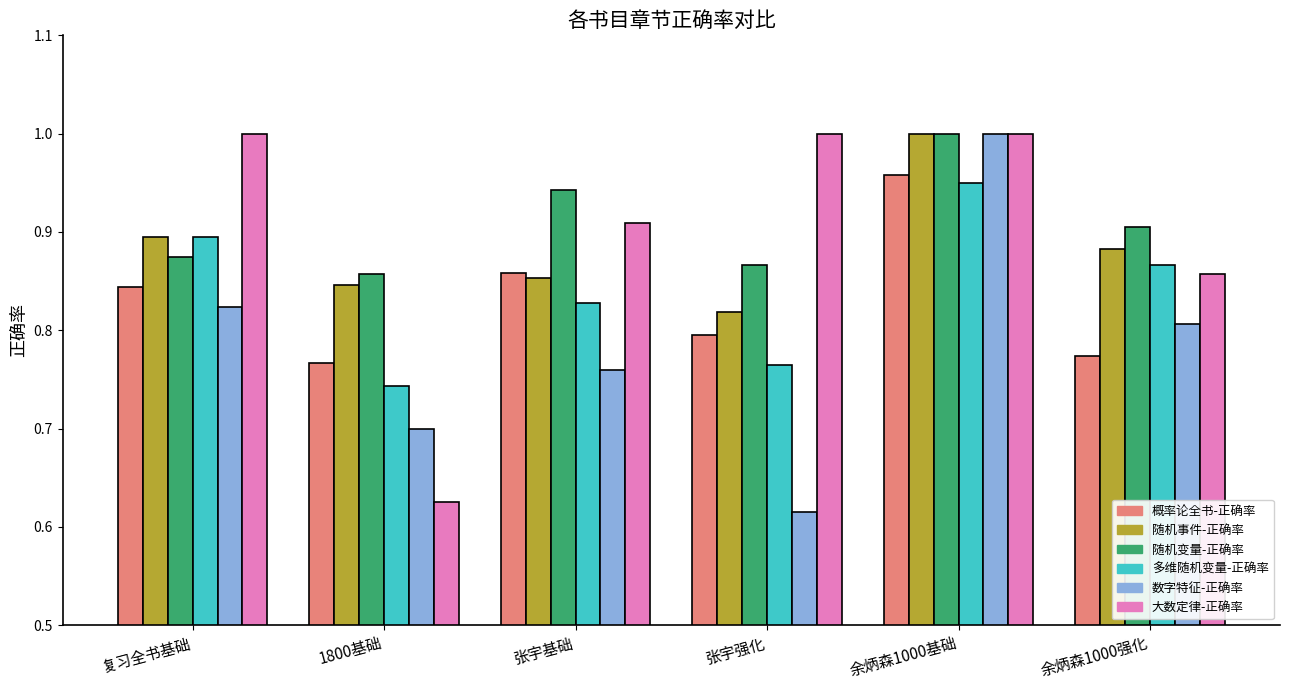

What is the label of the 1st bar from the right?

余炳森1000强化